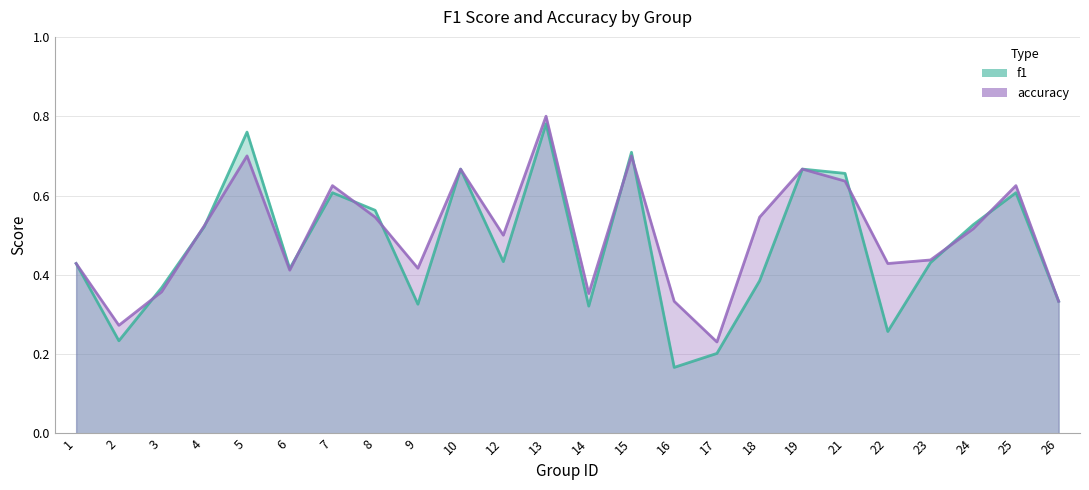

Which series has the largest total across all categories?

accuracy